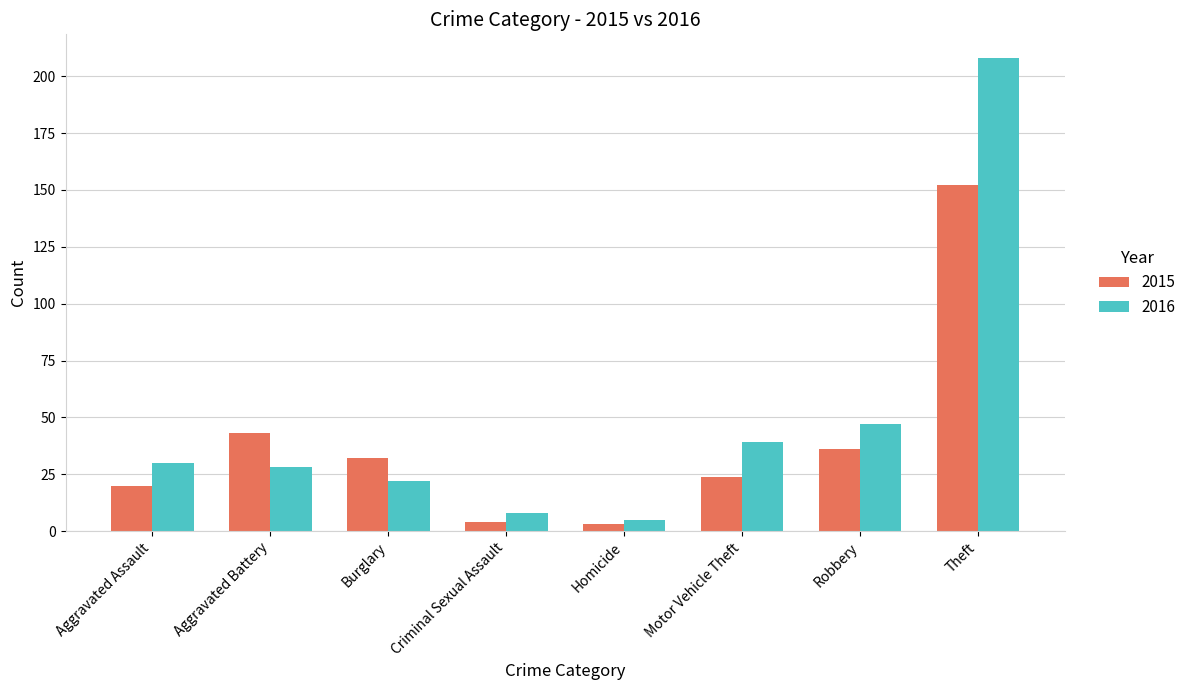

How many bars are there in total?

16